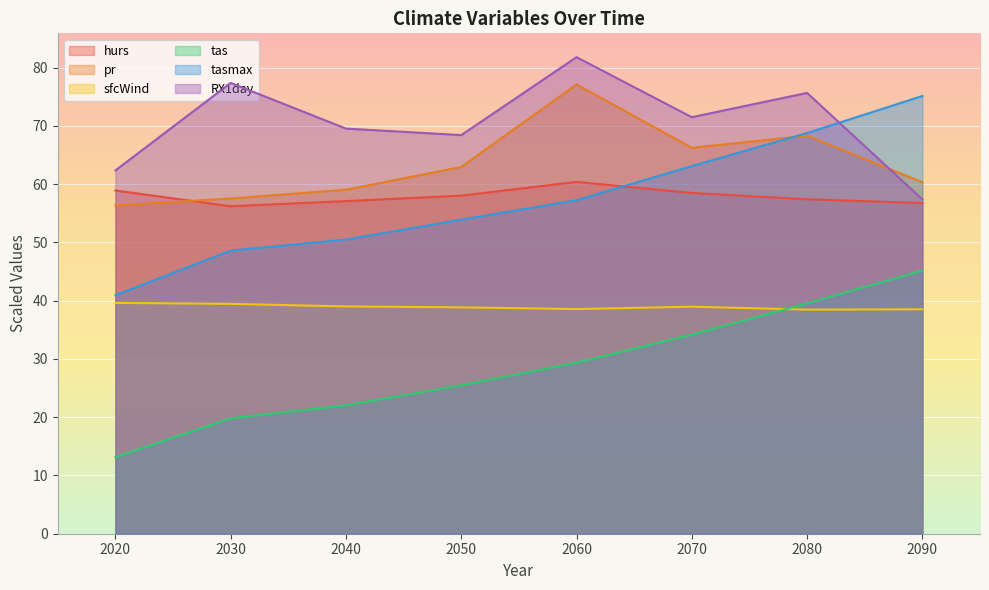

What is the value of the hurs point at the 6th from the left?

58.5